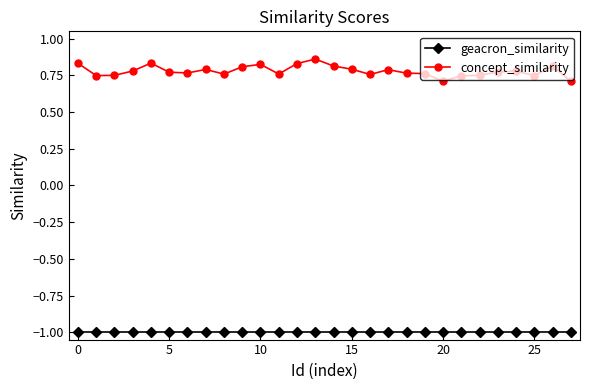

List the series in order of their overall mean, highest first.

concept_similarity, geacron_similarity